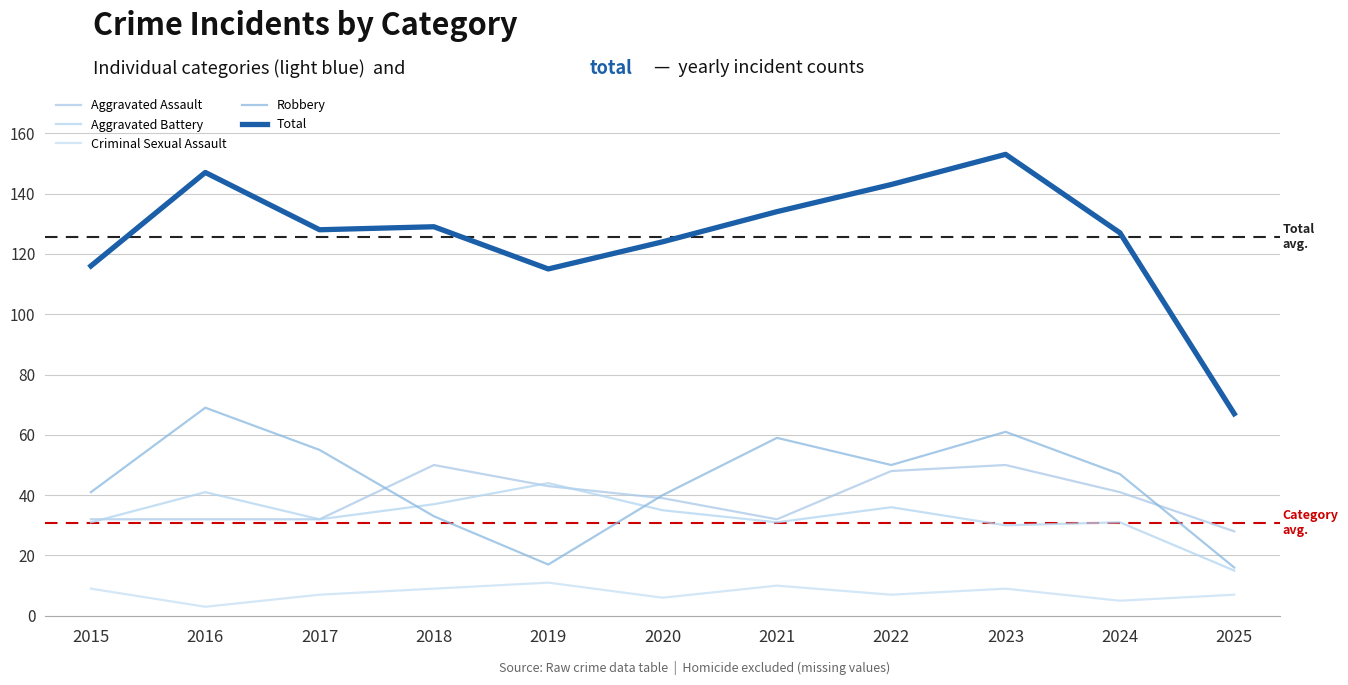

True or false: Total has more than 0 points higher than both neighbors.

True